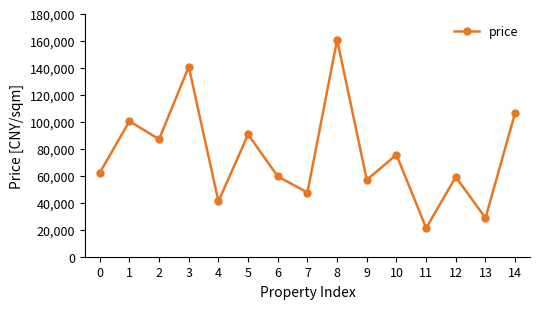

Approximately how many times larger is the value at 14 compared to 9?

1.9